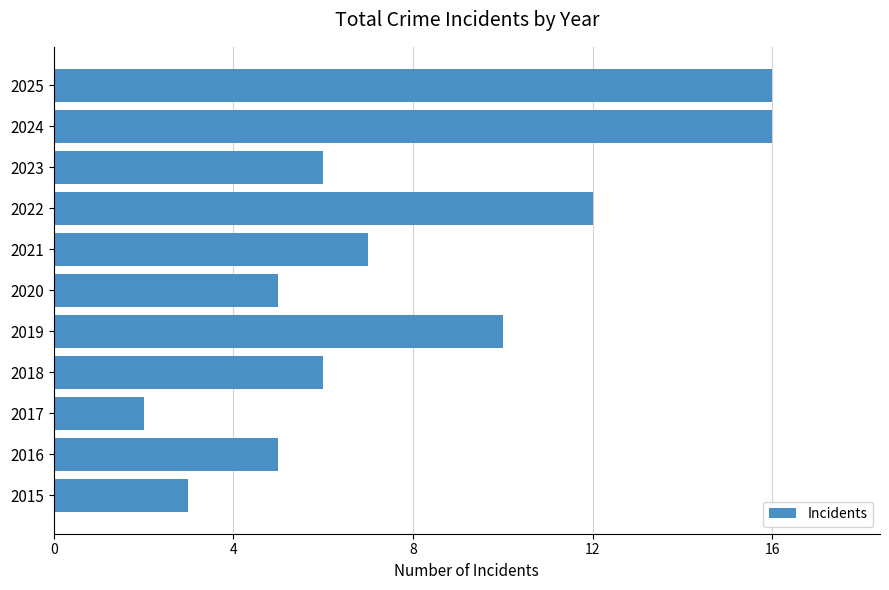

How many distinct data groups are displayed?

1